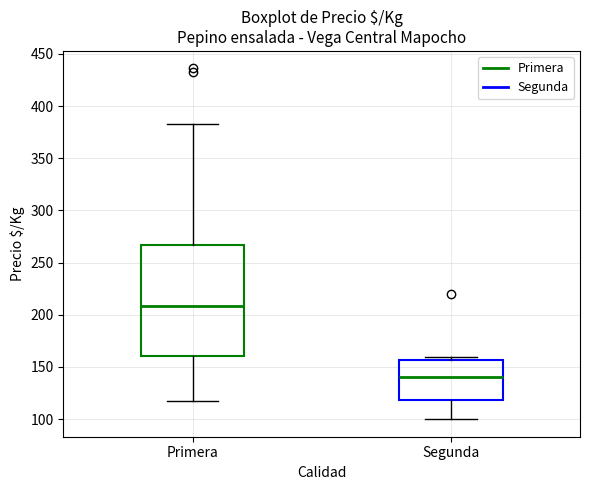

Reading left to right, transcribe this box plot: for each box, give where its median line is, the range the box spans, and where its two whiskers end, as read against the y-axis. The values are not printed on the chart, so give them approximately, as read against the axis.

Primera: median 210, box 160 to 265, whiskers 115 to 385
Segunda: median 140, box 120 to 155, whiskers 100 to 160